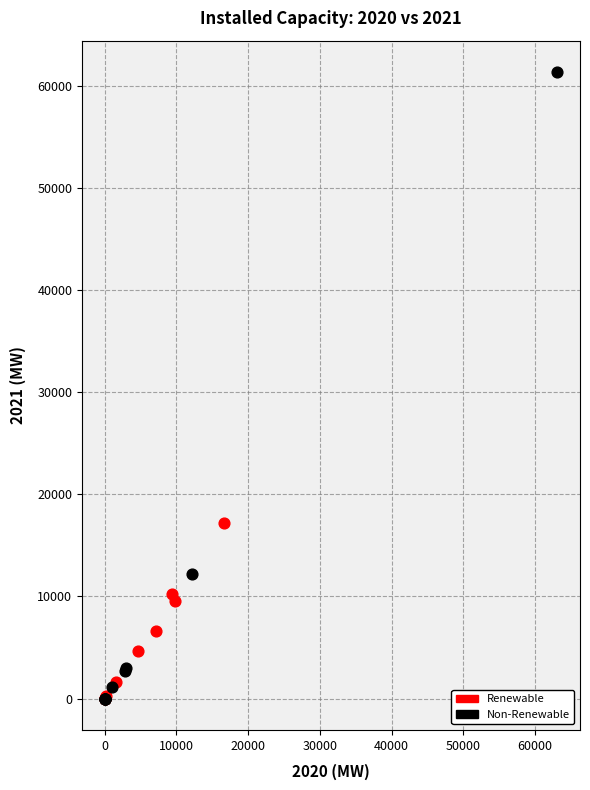

What are all the series names shown in the legend?

Renewable, Non-Renewable